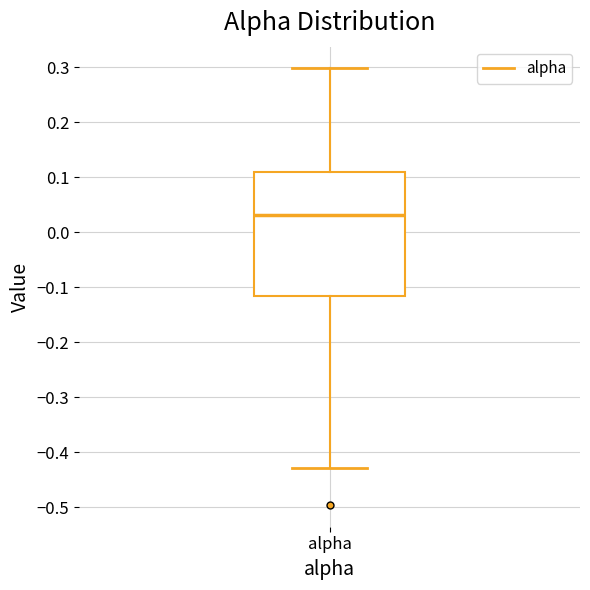

Transcribe this box plot: give where the median line is, the range the box spans, and where the two whiskers end, as read against the y-axis. The values are not printed on the chart, so give them approximately, as read against the axis.

median 0.03, box -0.12 to 0.11, whiskers -0.43 to 0.30